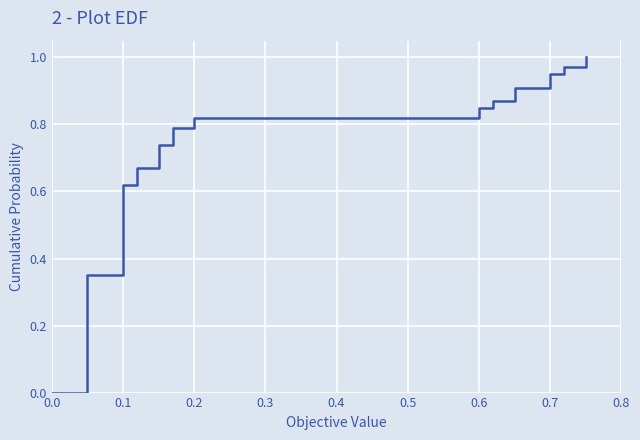

How many lines are shown in the chart?

1